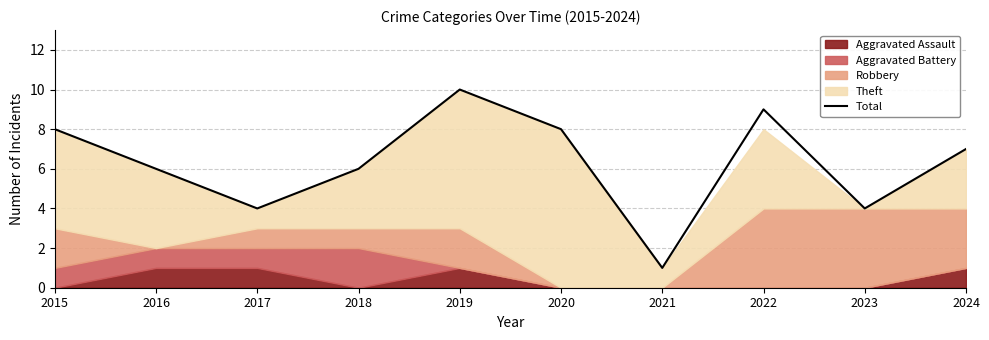

How many values are below 7?

5